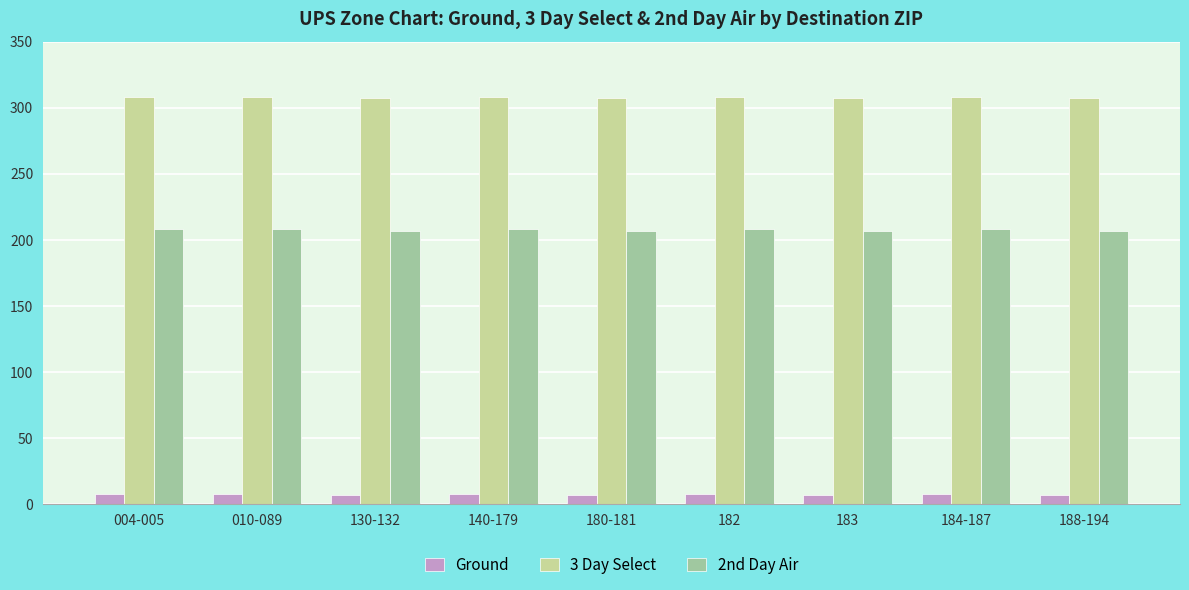

How many groups of bars are there?

9